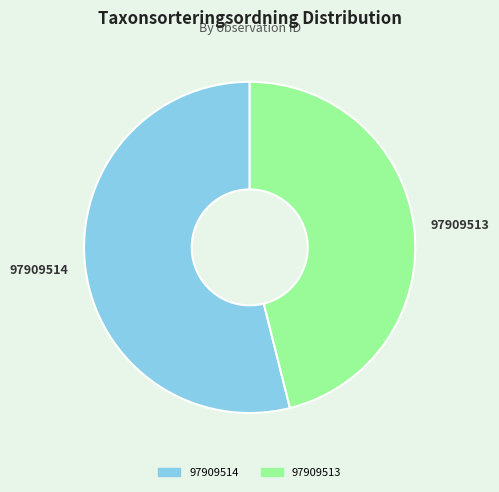

How many segments does this pie chart have?

2